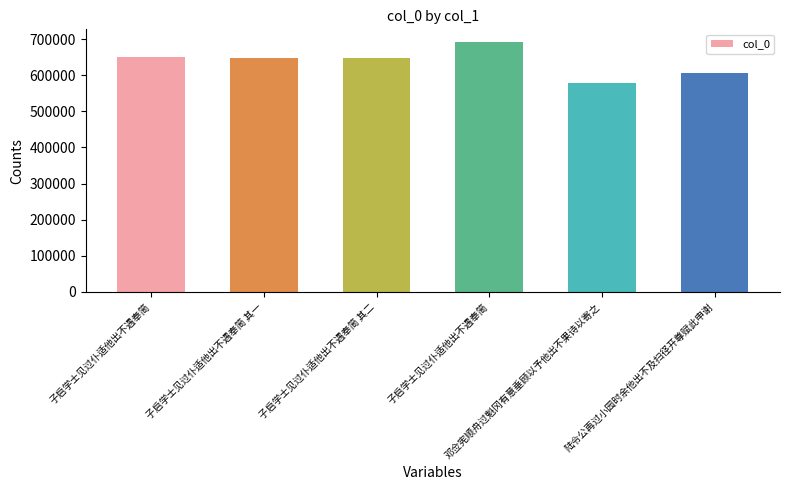

What is the difference between the second highest and second lowest values?

44355